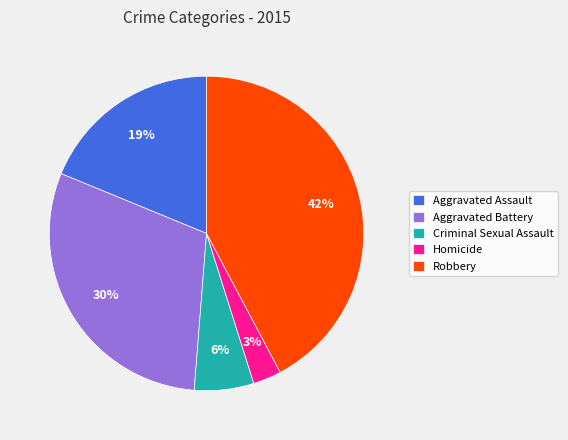

Between Aggravated Battery and Aggravated Assault, which is larger?

Aggravated Battery